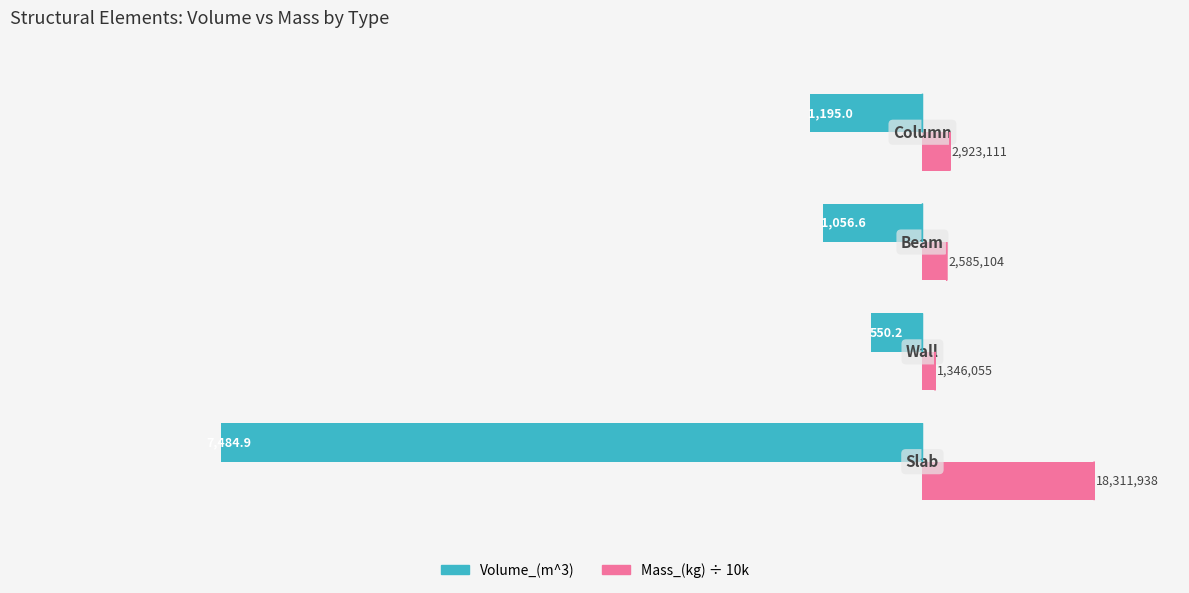

What is the difference between the maximum and second lowest values in the Mass_(kg) ÷ 10k series?

1572.7